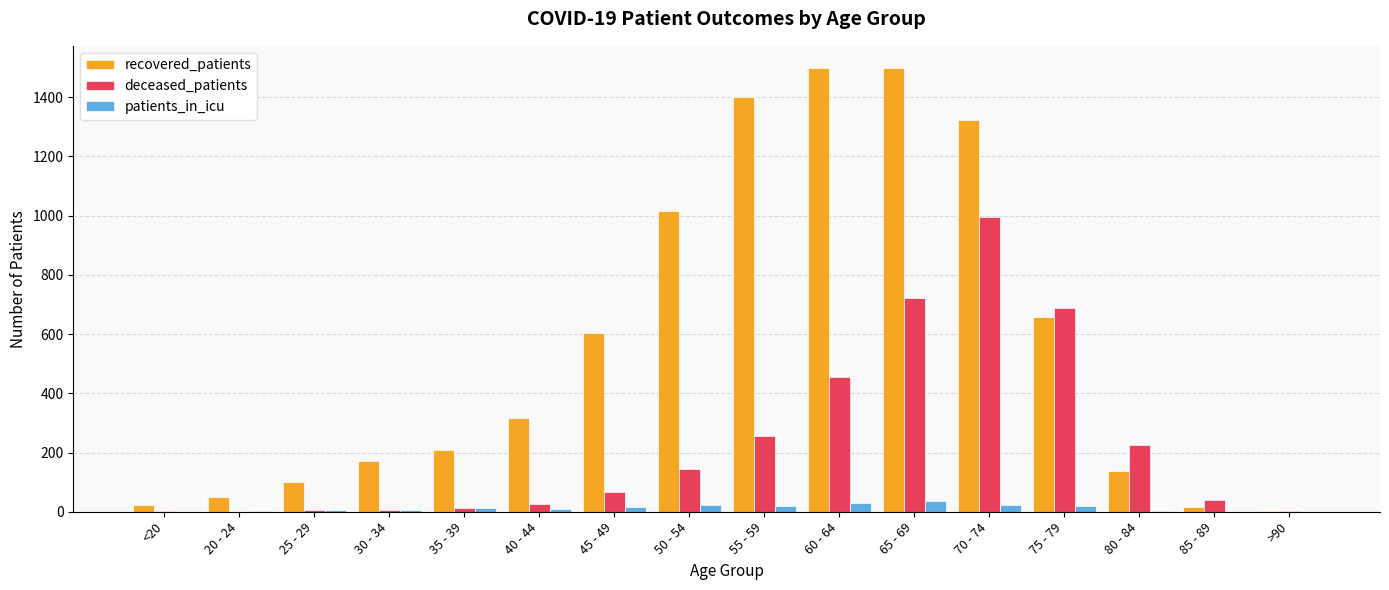

At which label is recovered_patients closest to 750?

75 - 79